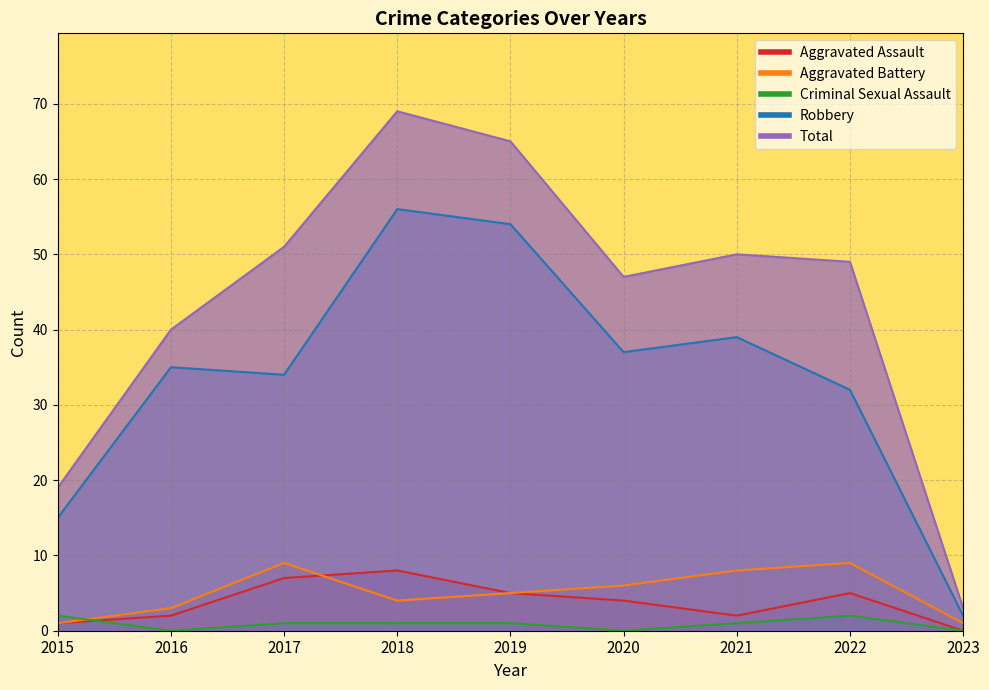

The value of Total at 2017 is 51. True or false?

True